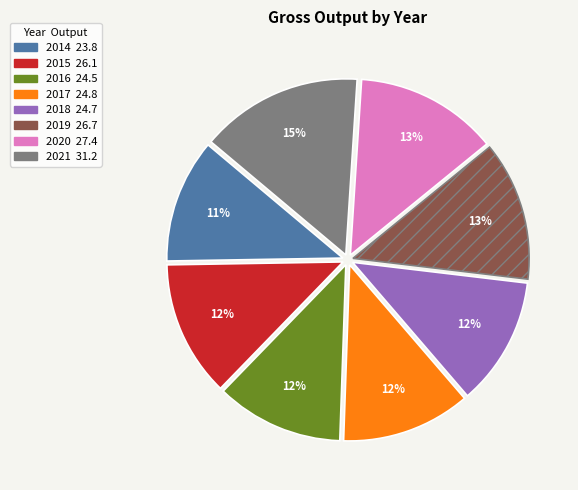

To the nearest percent, what percentage of the pie is 2014?

11%